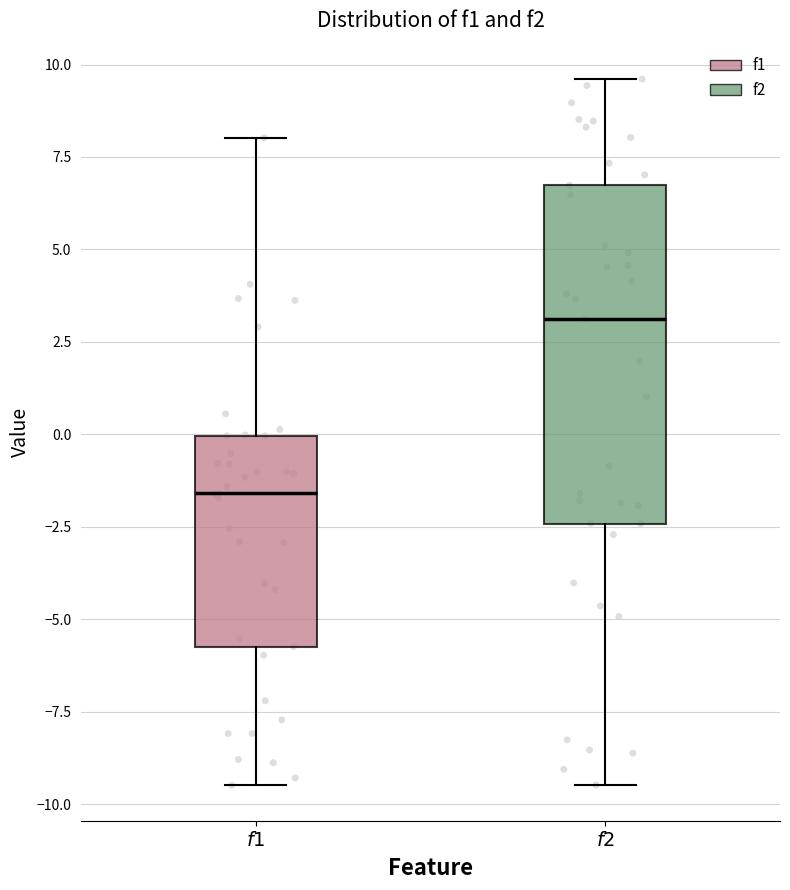

Reading left to right, read every box against the y-axis: the position of its median line, the range the box covers, and the ends of its whiskers. The values are not printed on the chart, so give them approximately, as read against the axis.

$\it{f1}$: median -1.5, box -5.5 to 0.0, whiskers -9.5 to 8.0
$\it{f2}$: median 3.0, box -2.5 to 6.5, whiskers -9.5 to 9.5